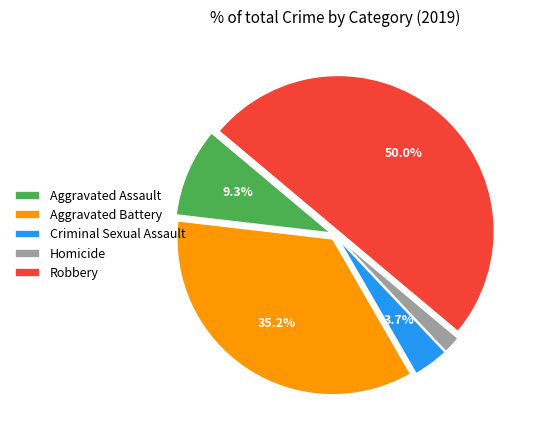

To the nearest percent, what is the combined percentage of Aggravated Battery and Criminal Sexual Assault?

39%